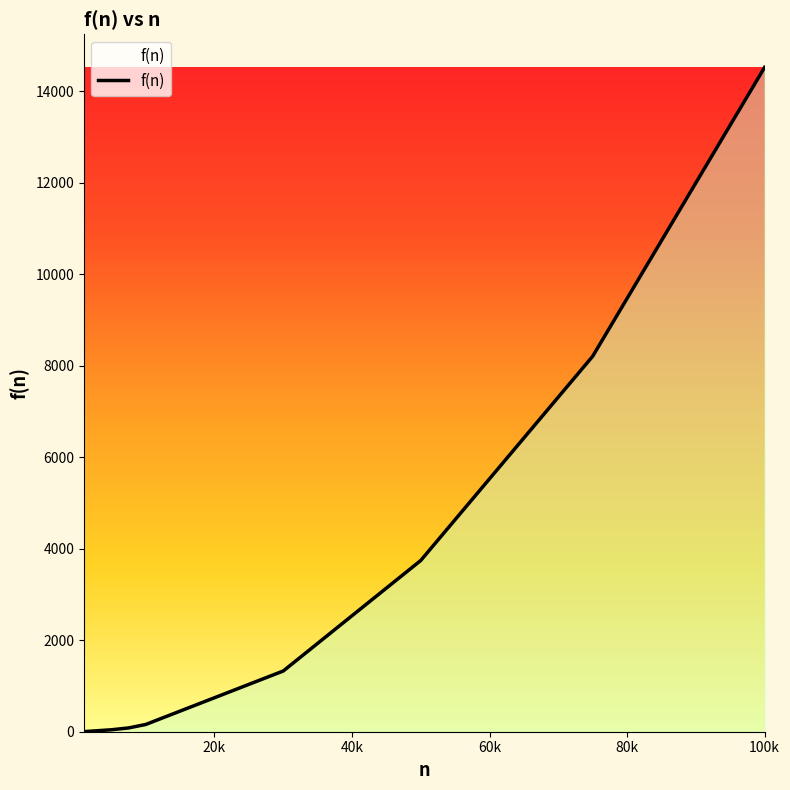

What is the difference between the second highest and minimum values?

8202.5